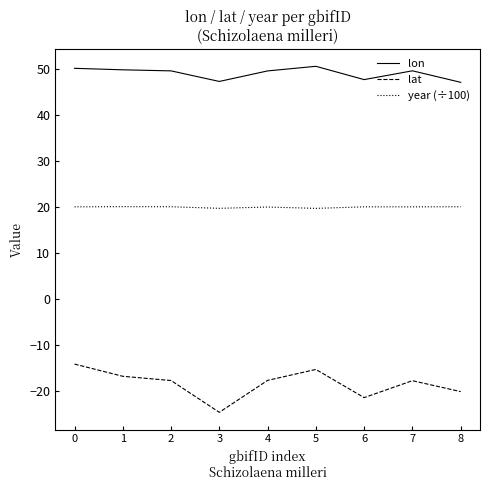

Rank the series at 4 from lowest to highest value.

lat, year (÷100), lon